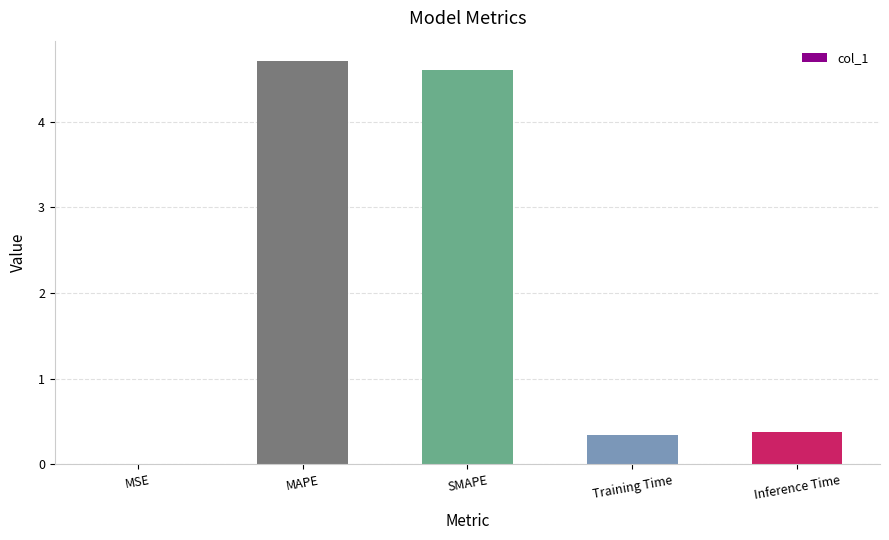

What is the maximum value shown in the chart?

4.7